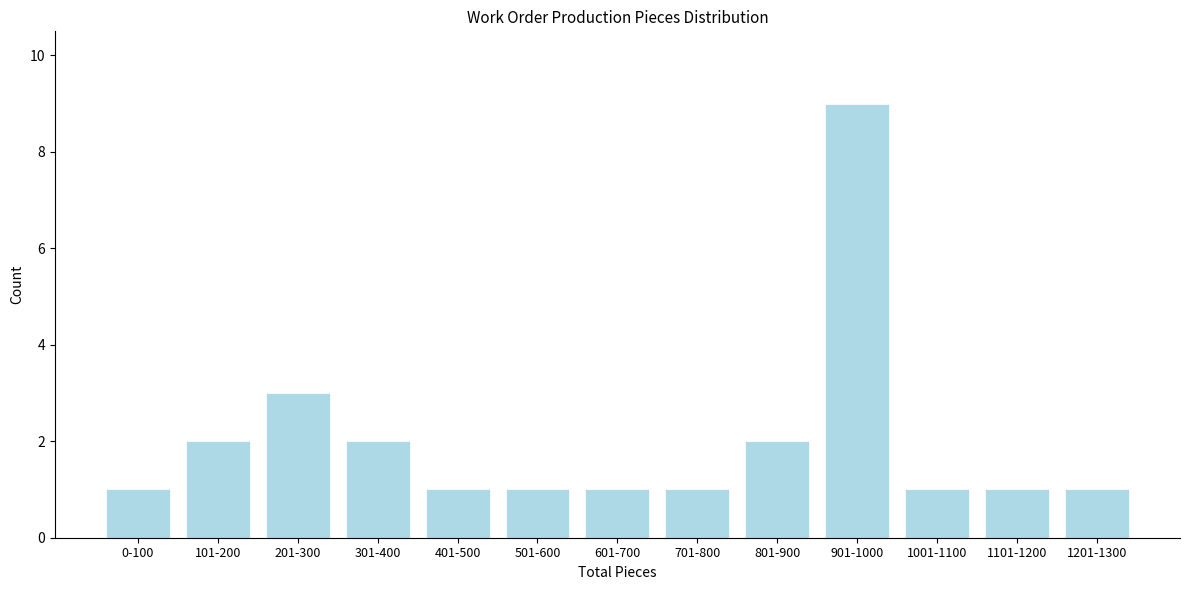

Reading left to right, list all the values displayed in this chart.

1	2	3	2	1	1	1	1	2	9	1	1	1